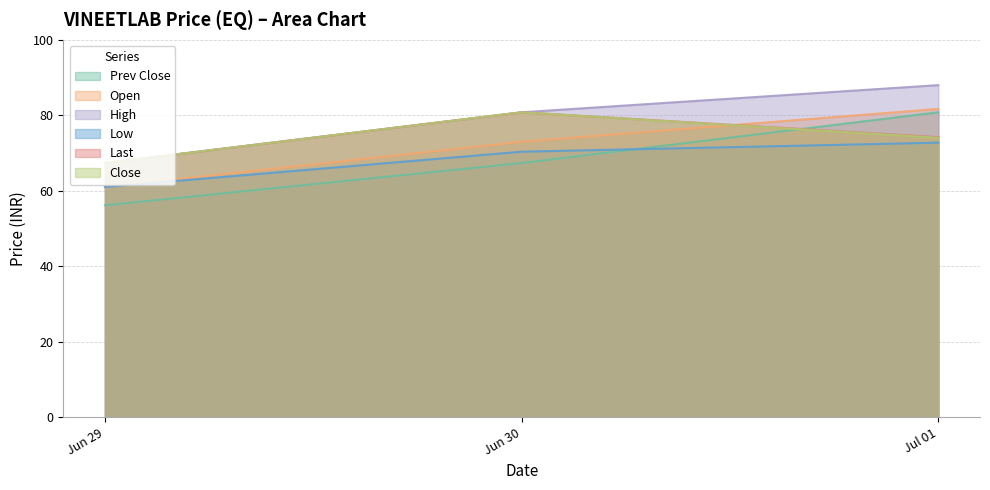

What position from the left is Jul 01?

3